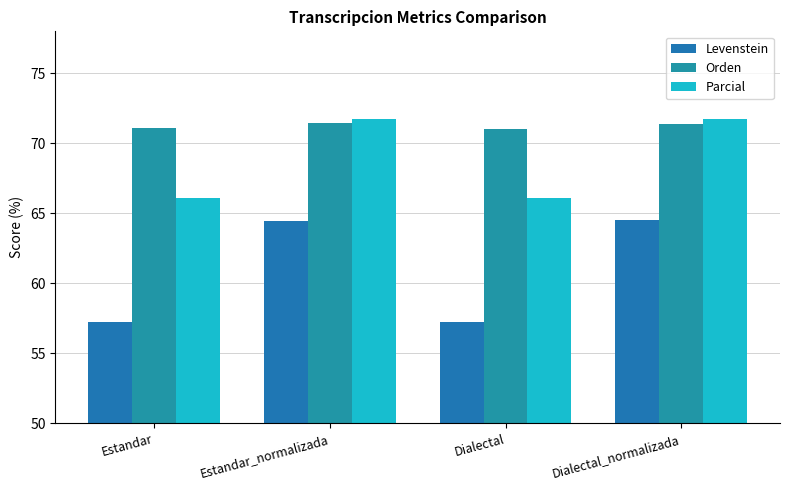

How many values in the Parcial series are below 71?

2